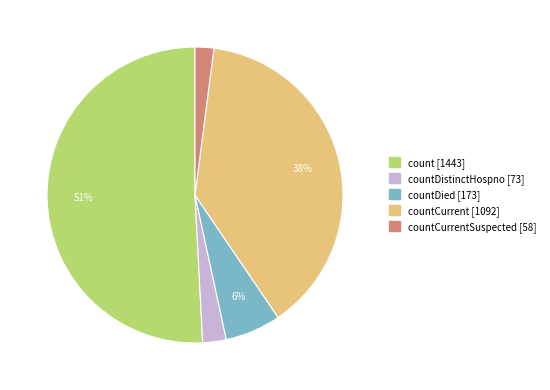

To the nearest percent, what is the difference between the largest and smallest slice percentages?

49%